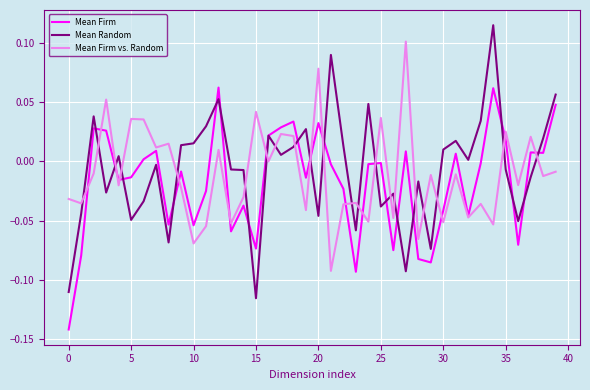

List the series in order of their peak value, highest first.

Mean Random, Mean Firm vs. Random, Mean Firm